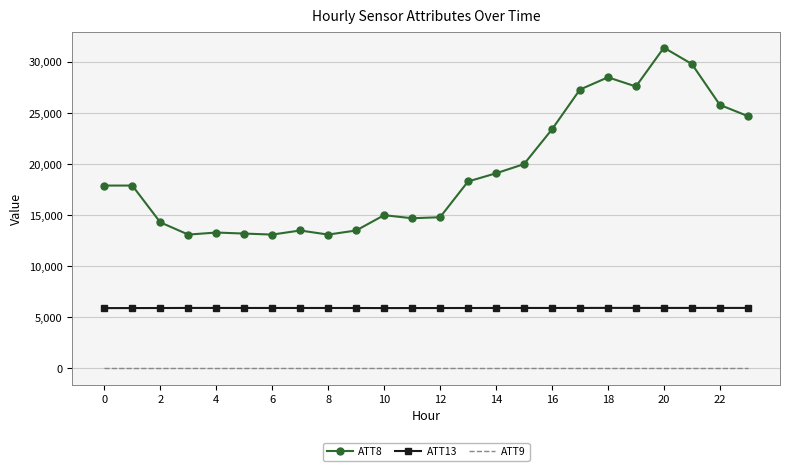

What is the maximum value for ATT13?

5922.6